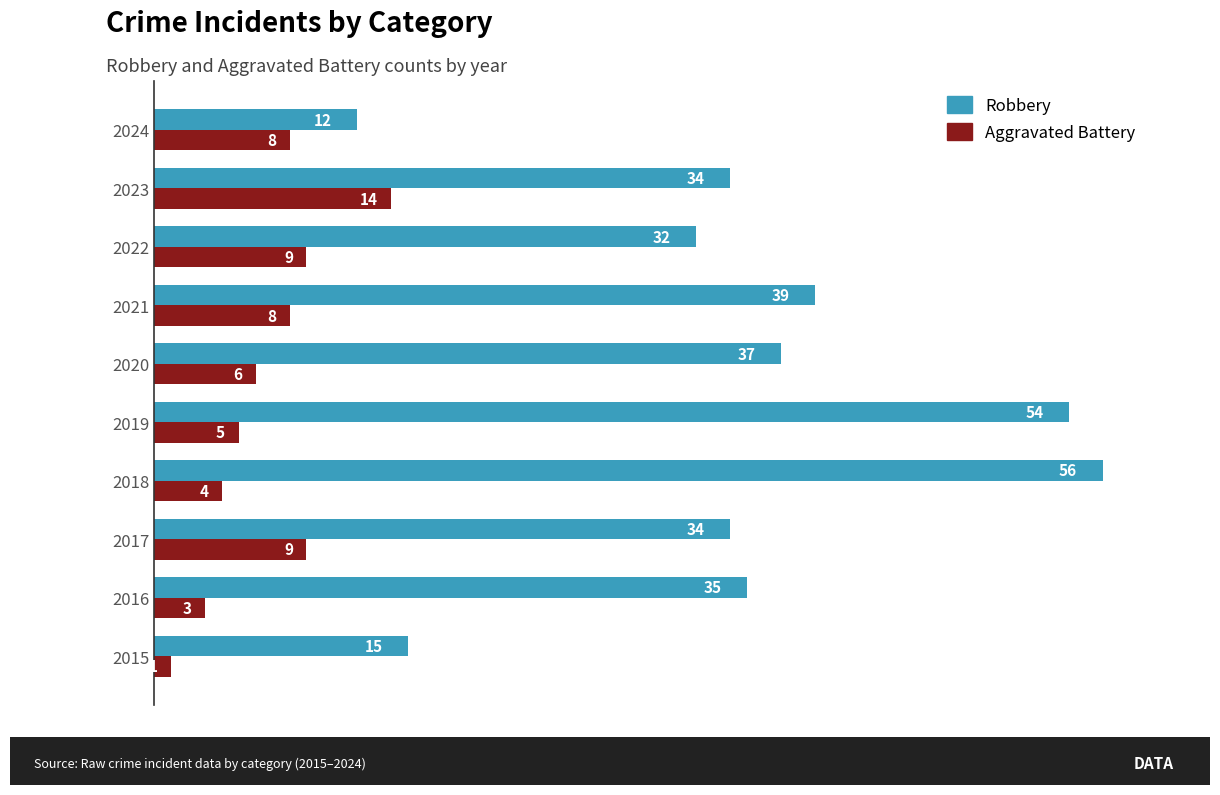

The value of Robbery at 2017 is 34. True or false?

True